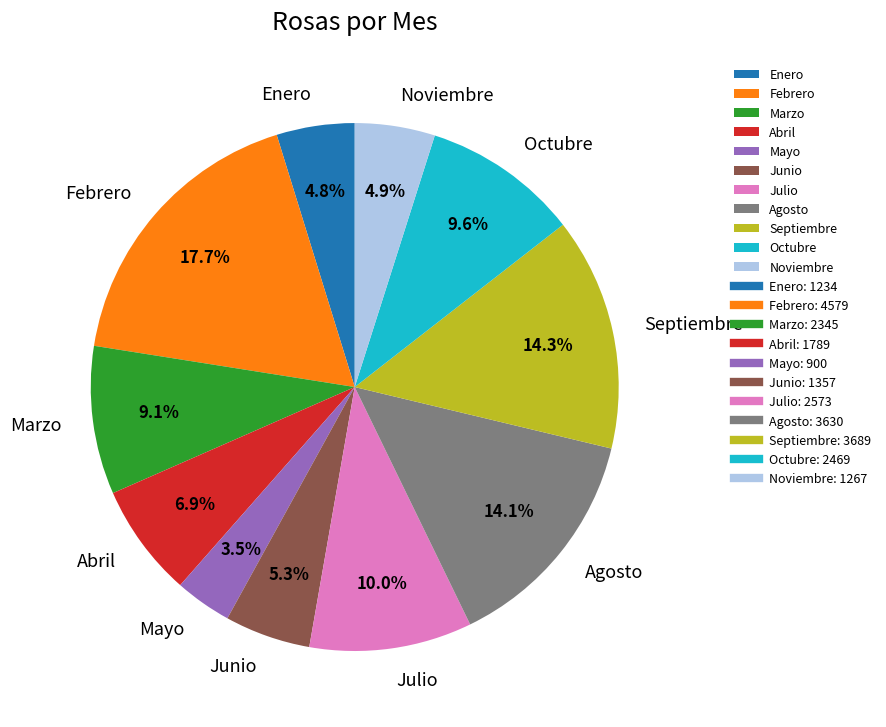

Approximately how many times larger is the value at Julio compared to Febrero?

0.6